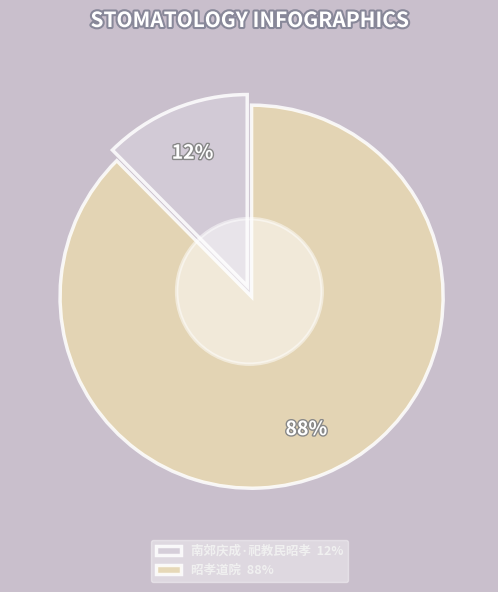

What percentage do 南郊庆成·祀教民昭孝 and 昭孝道院 together represent?

100.0%